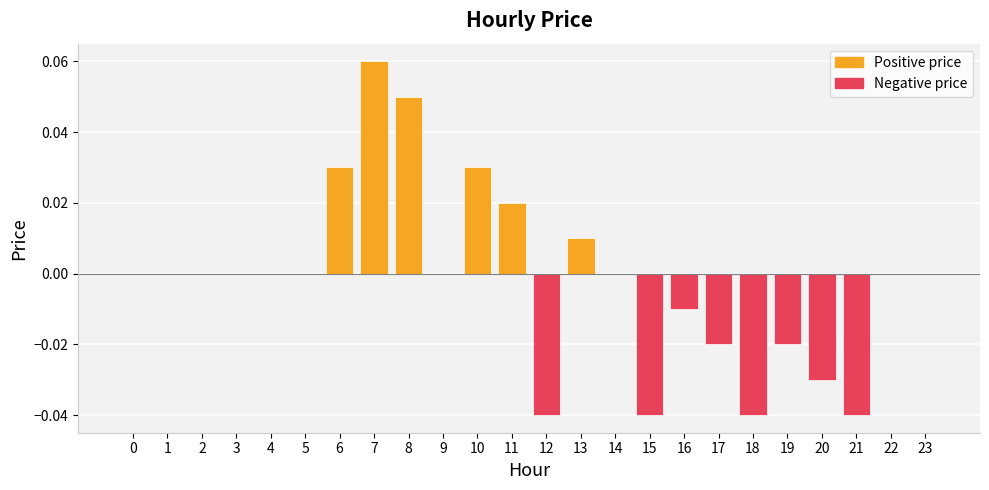

Are the bars horizontal?

No